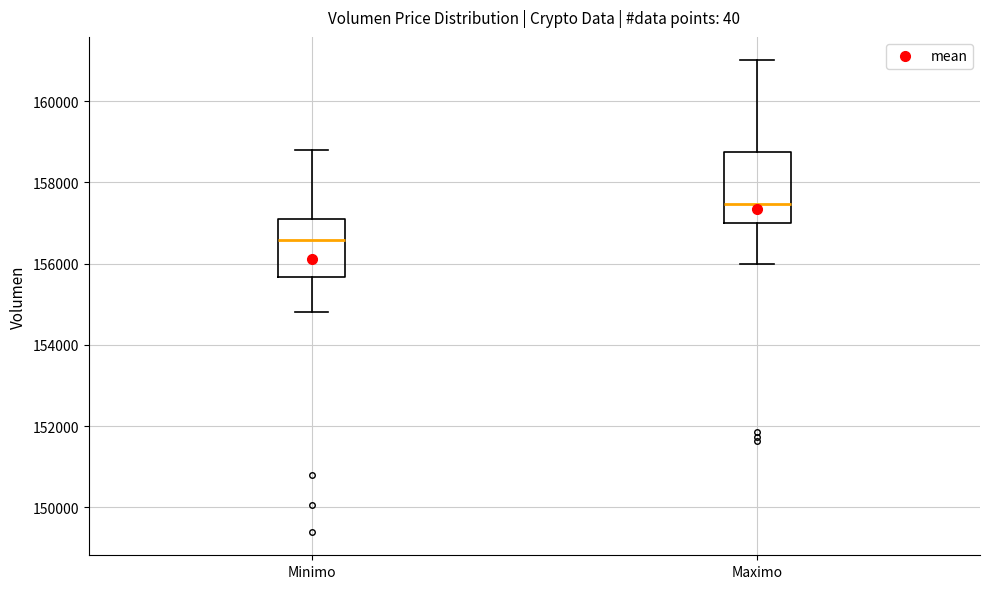

Reading left to right, read every box against the y-axis: the position of its median line, the range the box covers, and the ends of its whiskers. The values are not printed on the chart, so give them approximately, as read against the axis.

Minimo: median 156600, box 155600 to 157200, whiskers 154800 to 158800
Maximo: median 157400, box 157000 to 158800, whiskers 156000 to 161000